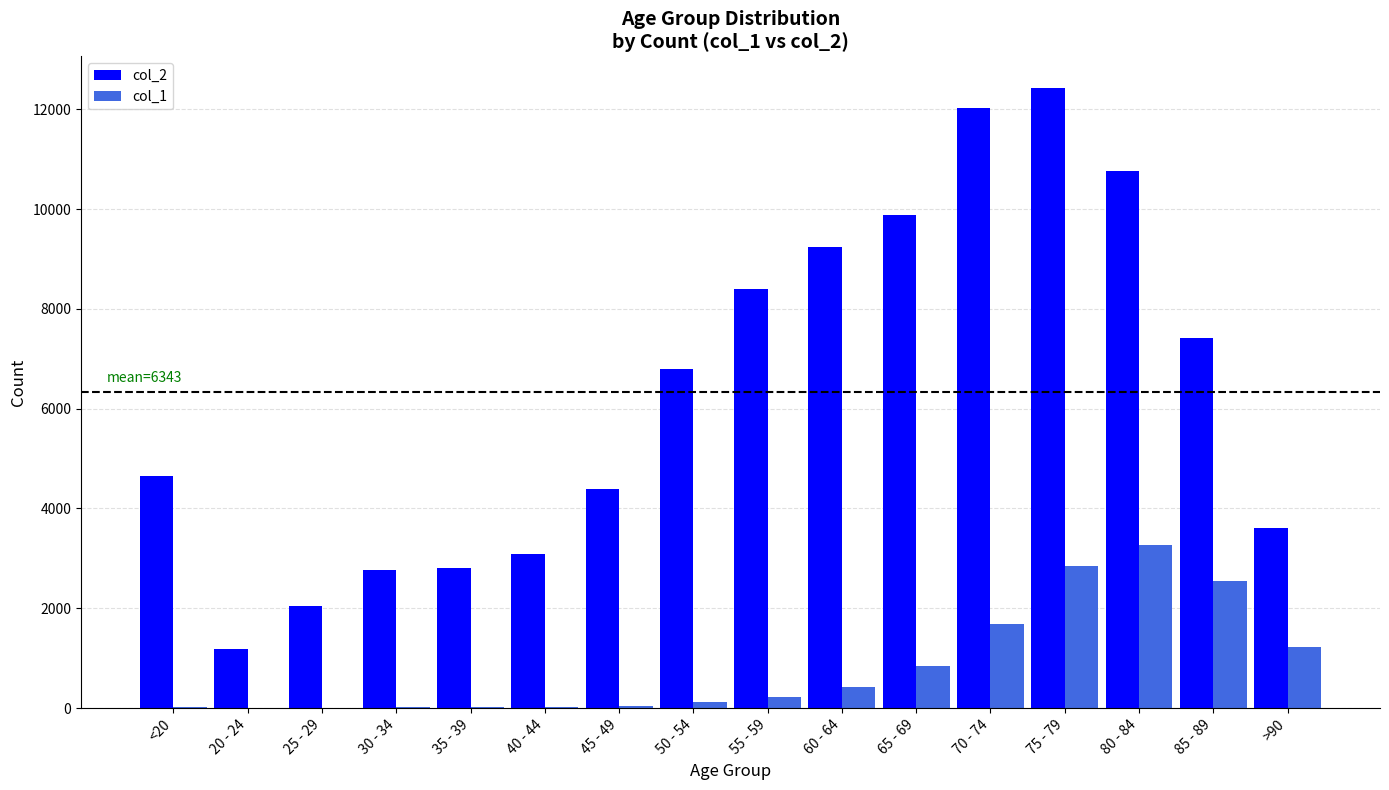

The value of col_2 at >90 is 3604. True or false?

True